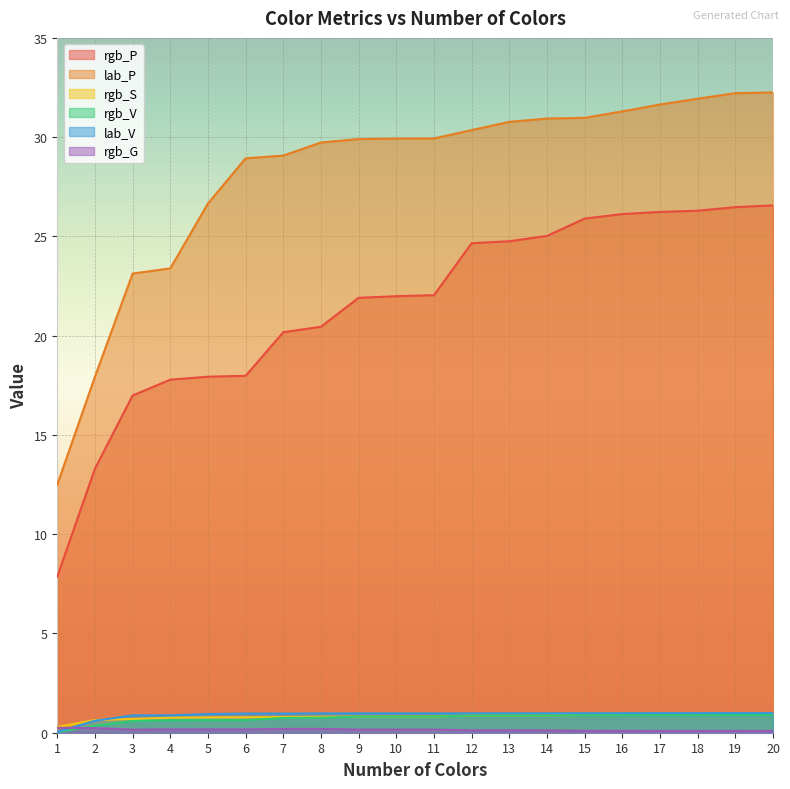

Which series has the largest total across all categories?

lab_P